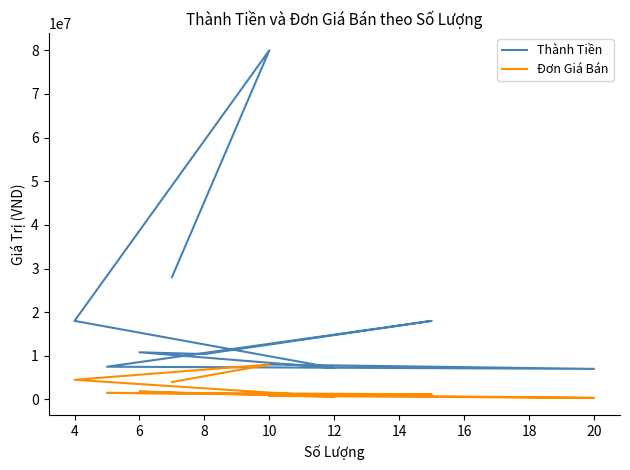

At 6, list the series in order from smallest to largest.

Đơn Giá Bán, Thành Tiền